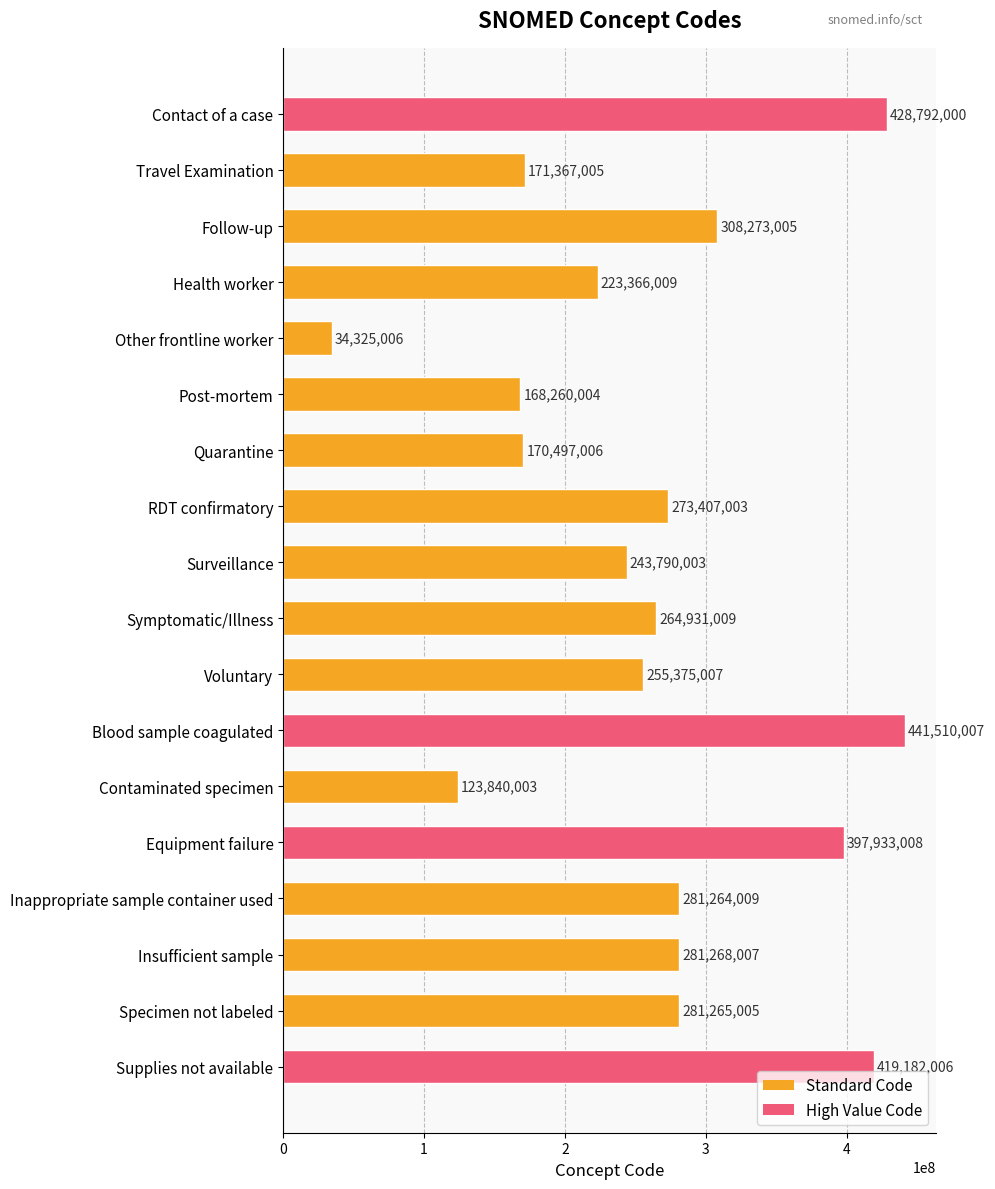

What is the greatest value displayed?

441510007